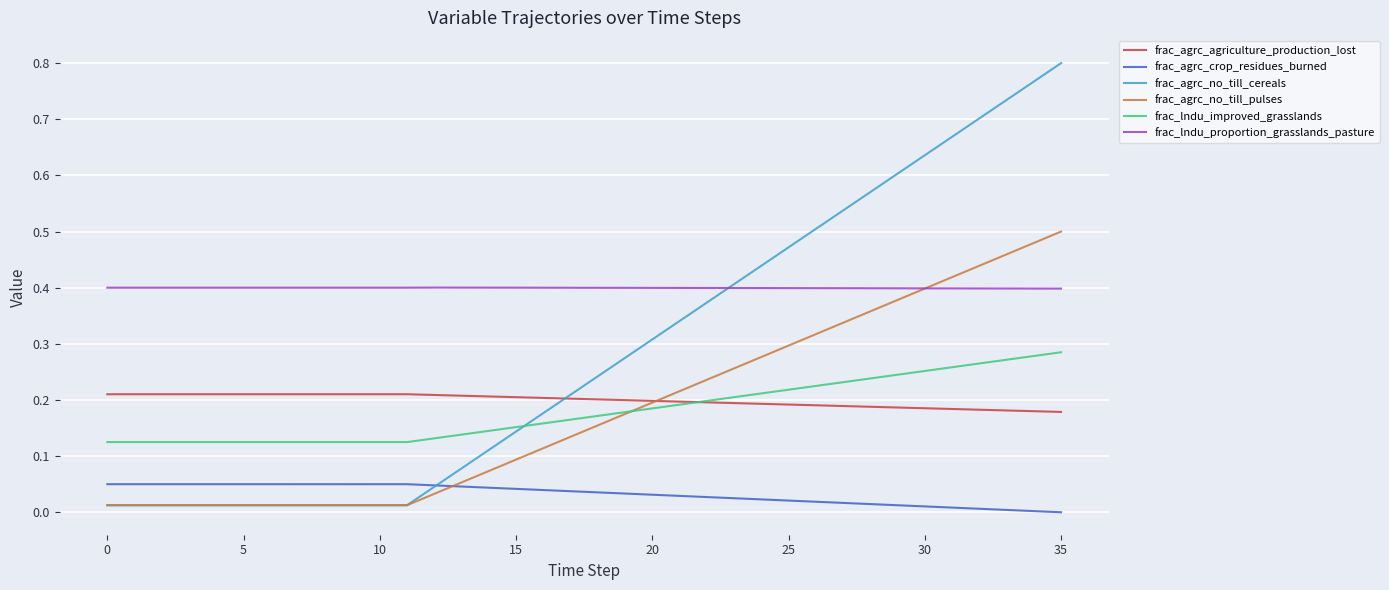

Does the chart display data point markers on the line(s)?

No